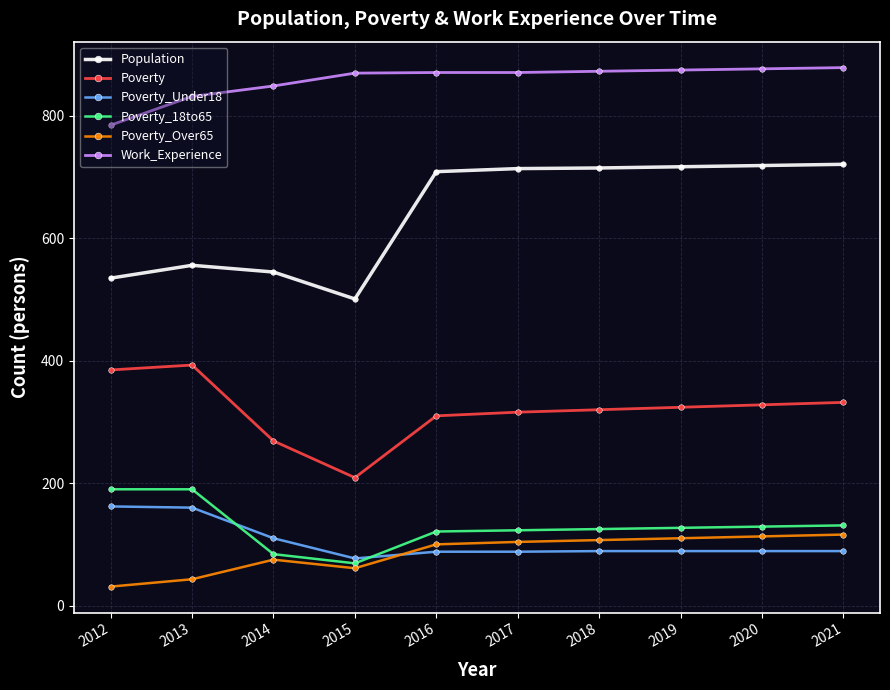

Is the value of Work_Experience at 2013 greater than the value of Poverty_Over65 at 2016?

Yes